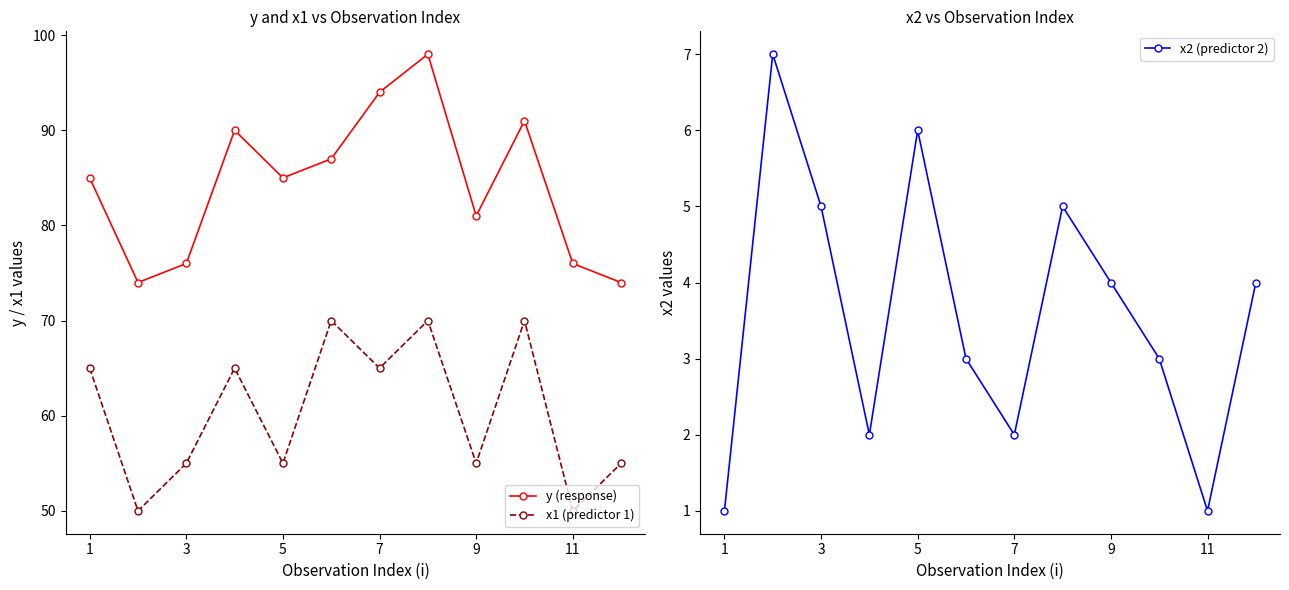

Rank the series by their average value, from lowest to highest.

x2 (predictor 2), x1 (predictor 1), y (response)